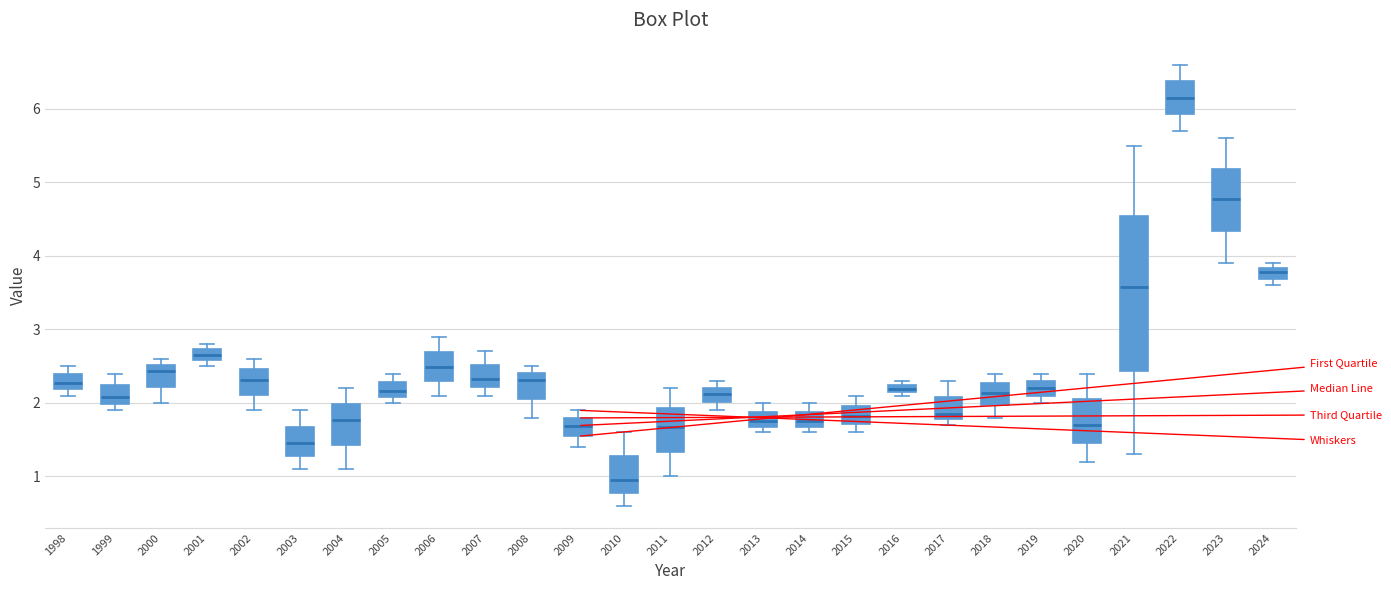

Which box is the tallest, from its lower edge to its upper edge?

2021